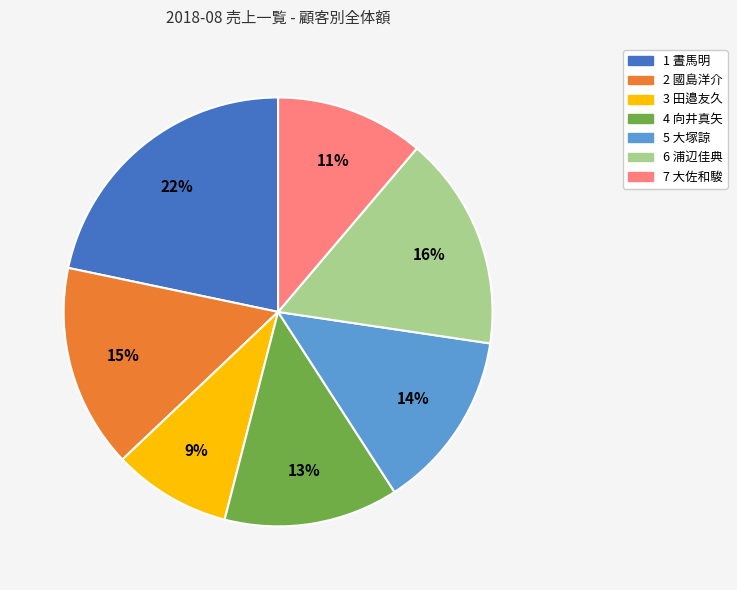

Approximately how many times larger is the value at 3 田邉友久 compared to 6 浦辺佳典?

0.6